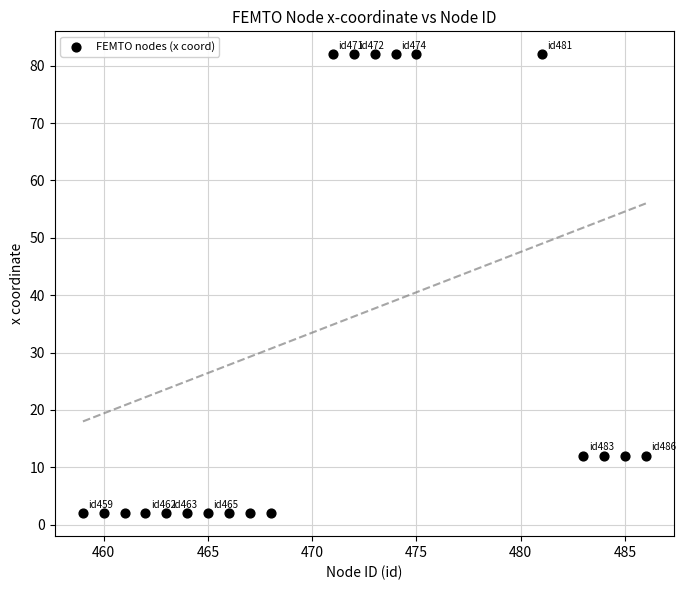

What is the range of Y values (max minus min)?

80